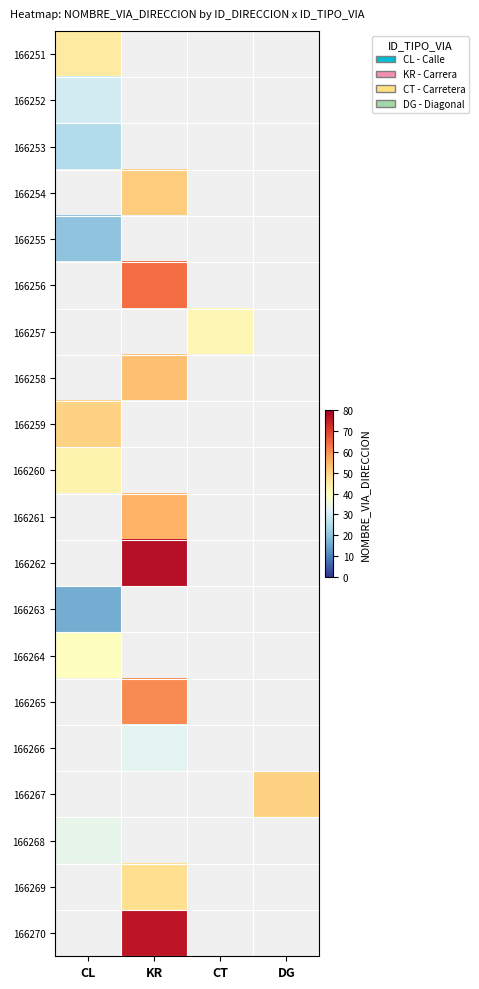

Reading left to right, transcribe all the data shown in this chart.

166251: CL=45	KR=0	CT=0	DG=0
166252: CL=30	KR=0	CT=0	DG=0
166253: CL=25	KR=0	CT=0	DG=0
166254: CL=0	KR=51	CT=0	DG=0
166255: CL=20	KR=0	CT=0	DG=0
166256: CL=0	KR=64	CT=0	DG=0
166257: CL=0	KR=0	CT=42	DG=0
166258: CL=0	KR=53	CT=0	DG=0
166259: CL=50	KR=0	CT=0	DG=0
166260: CL=43	KR=0	CT=0	DG=0
166261: CL=0	KR=55	CT=0	DG=0
166262: CL=0	KR=77	CT=0	DG=0
166263: CL=16	KR=0	CT=0	DG=0
166264: CL=40	KR=0	CT=0	DG=0
166265: CL=0	KR=60	CT=0	DG=0
166266: CL=0	KR=33	CT=0	DG=0
166267: CL=0	KR=0	CT=0	DG=50
166268: CL=34	KR=0	CT=0	DG=0
166269: CL=0	KR=48	CT=0	DG=0
166270: CL=0	KR=76	CT=0	DG=0